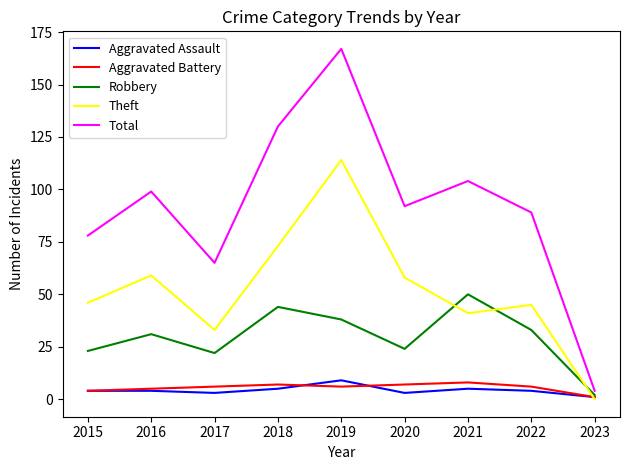

What are all the series names shown in the legend?

Aggravated Assault, Aggravated Battery, Robbery, Theft, Total